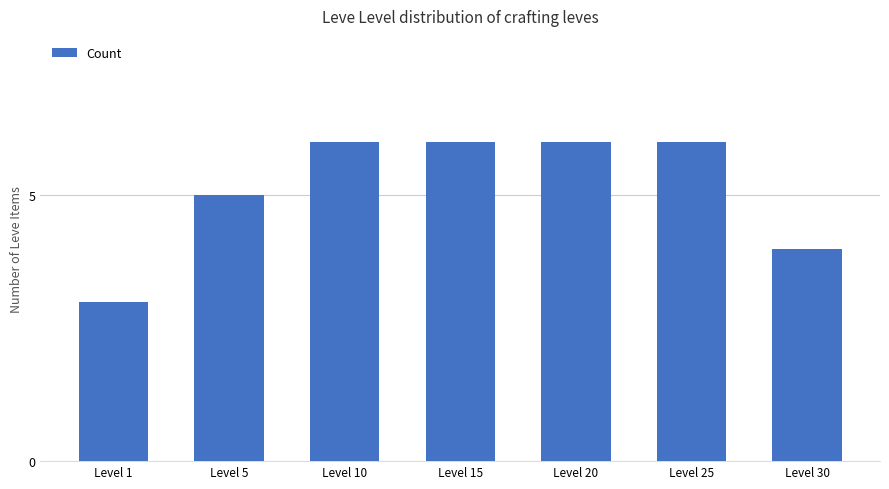

Which has a higher value, Level 25 or Level 30?

Level 25